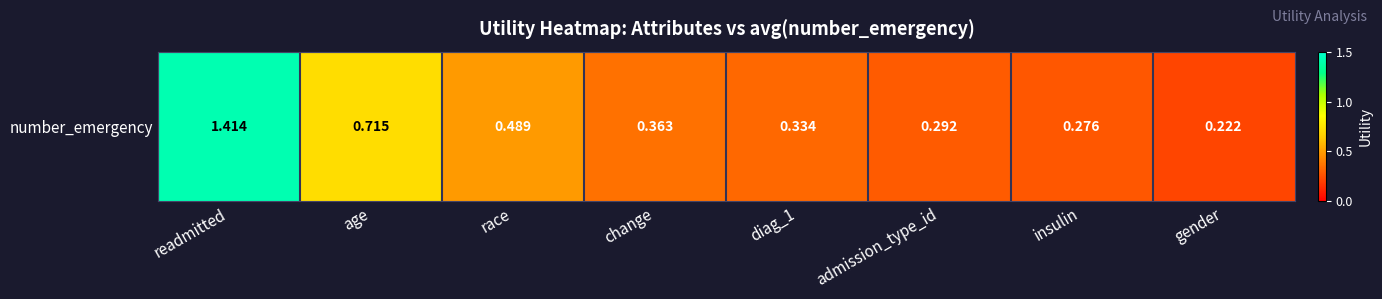

What is the sum of the values at diag_1 and age?

1.0